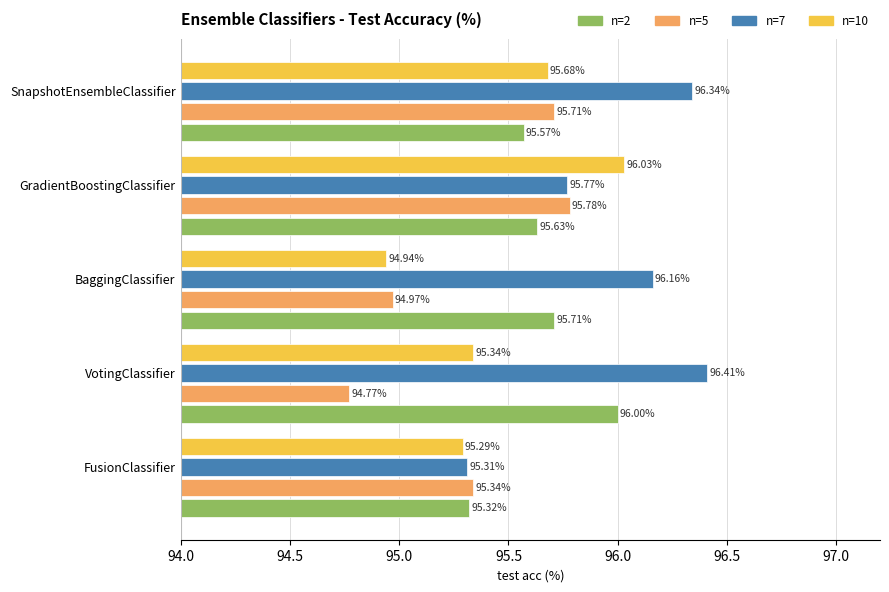

Is the value of BaggingClassifier at n=2 greater than the value of GradientBoostingClassifier at n=5?

No